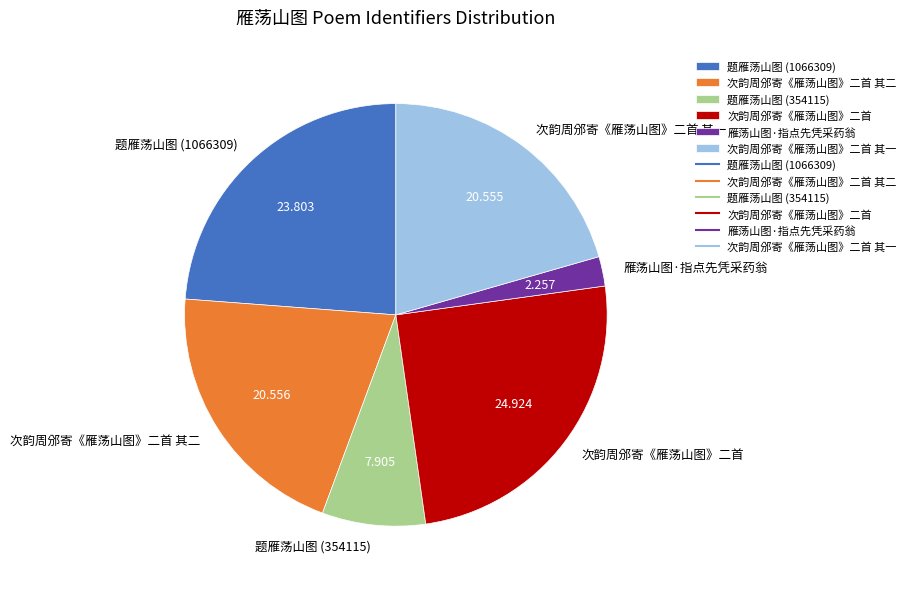

Between 题雁荡山图 (1066309) and 次韵周邠寄《雁荡山图》二首, which is larger?

次韵周邠寄《雁荡山图》二首